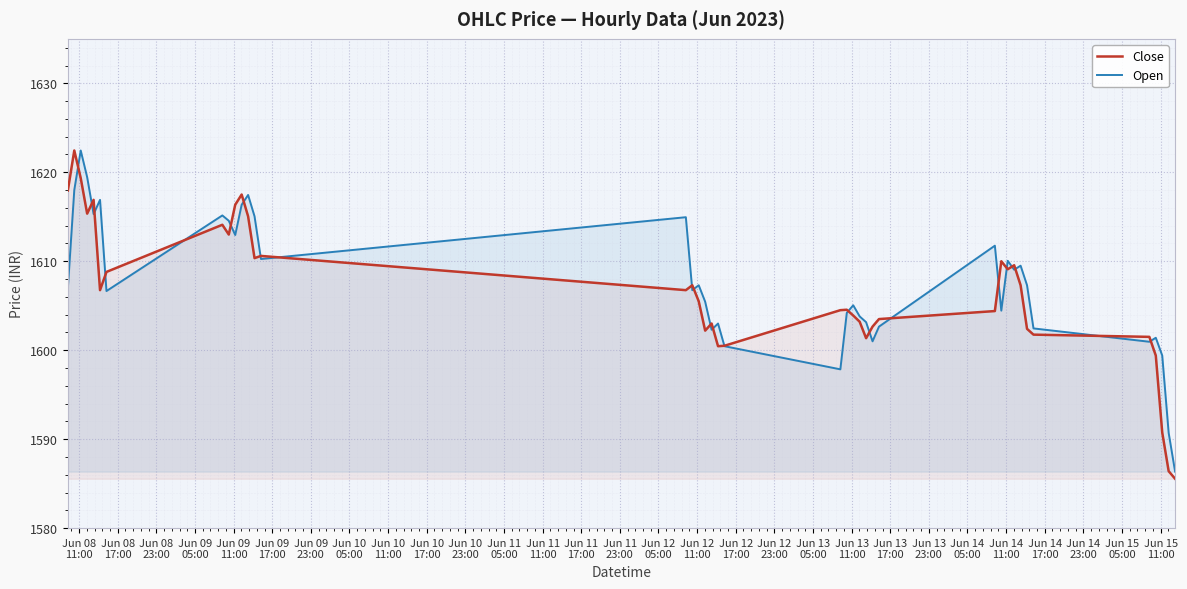

What is the maximum value for Close?

1622.4